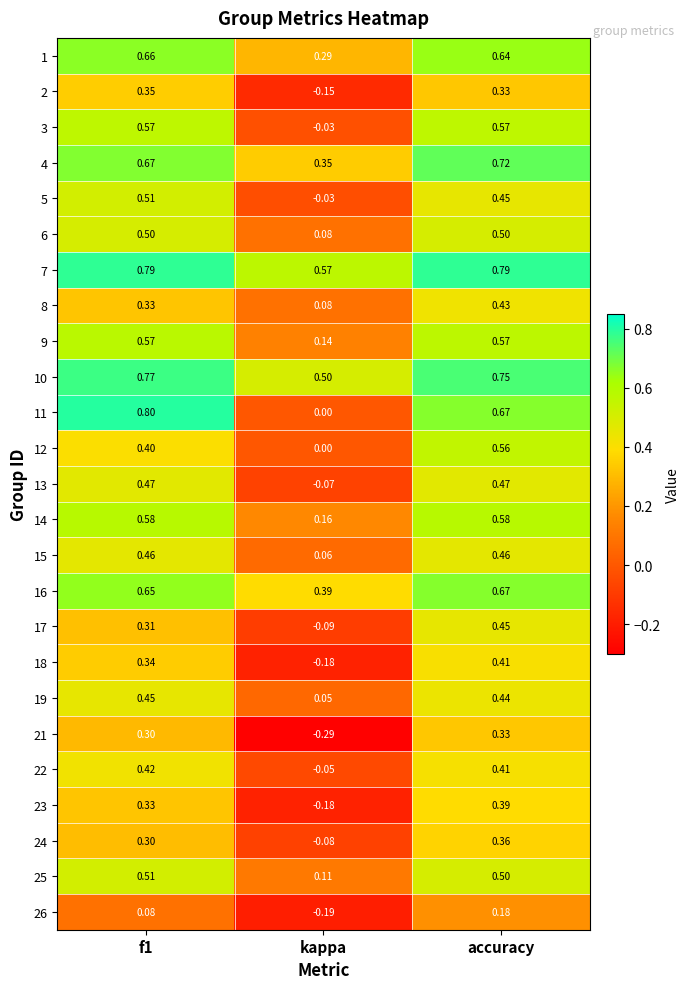

Where is 21 nearest to the value 0?

kappa